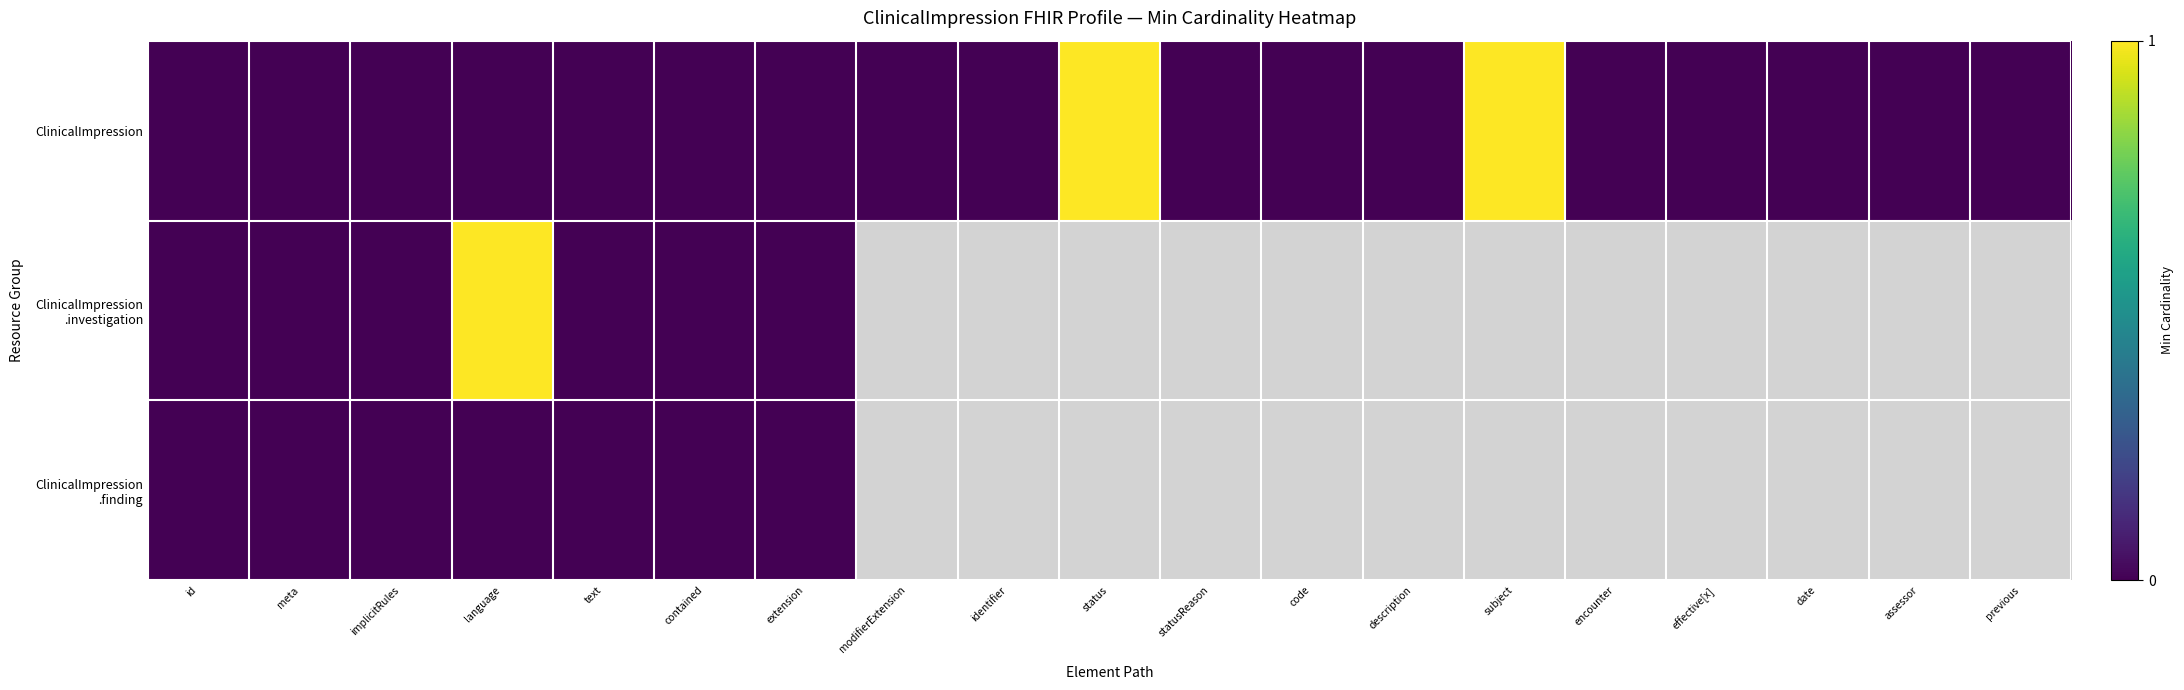

Which has a higher value, extension or assessor?

extension